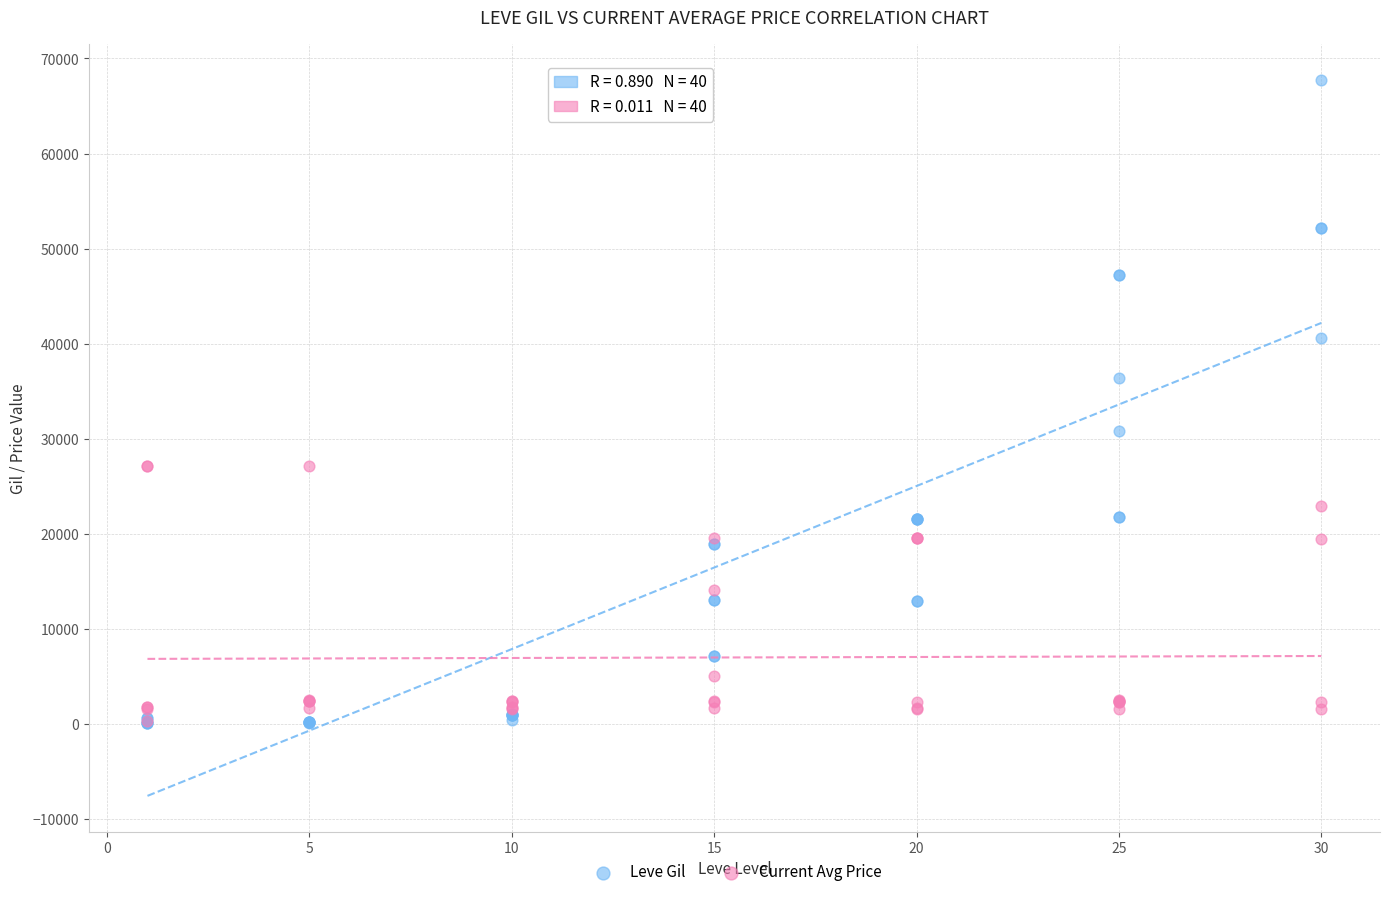

Which series reaches the maximum Y coordinate?

Leve Gil